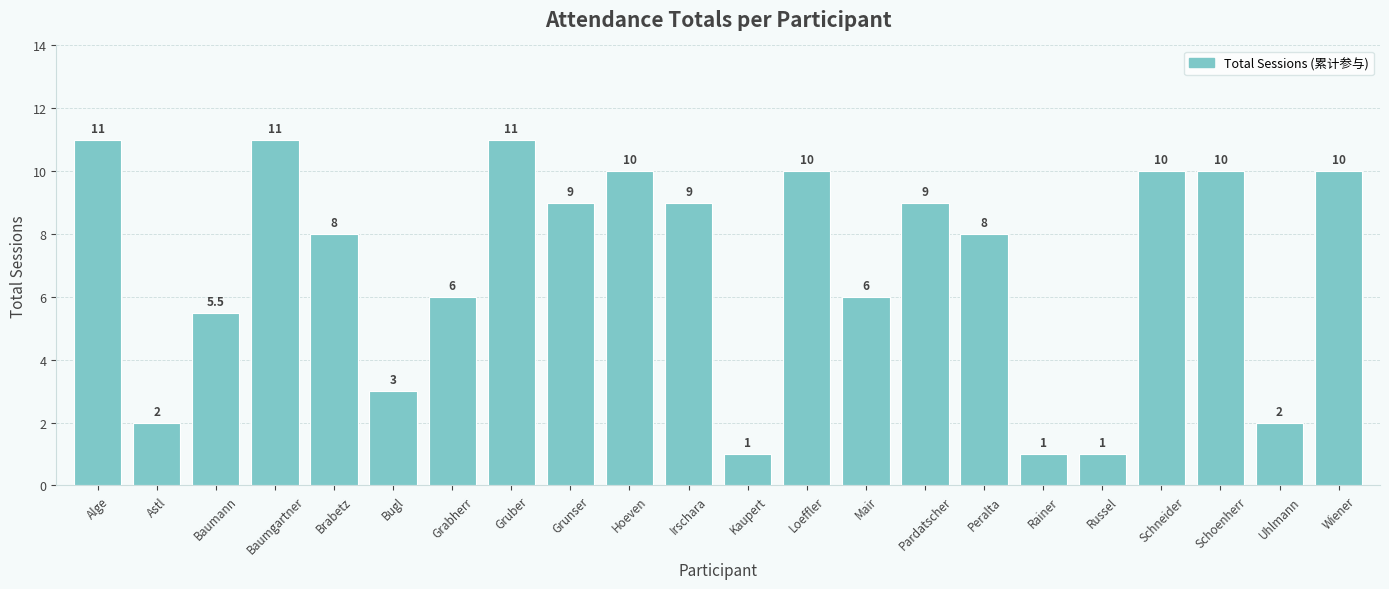

Is it true that the value at Hoeven is 3.3?

False